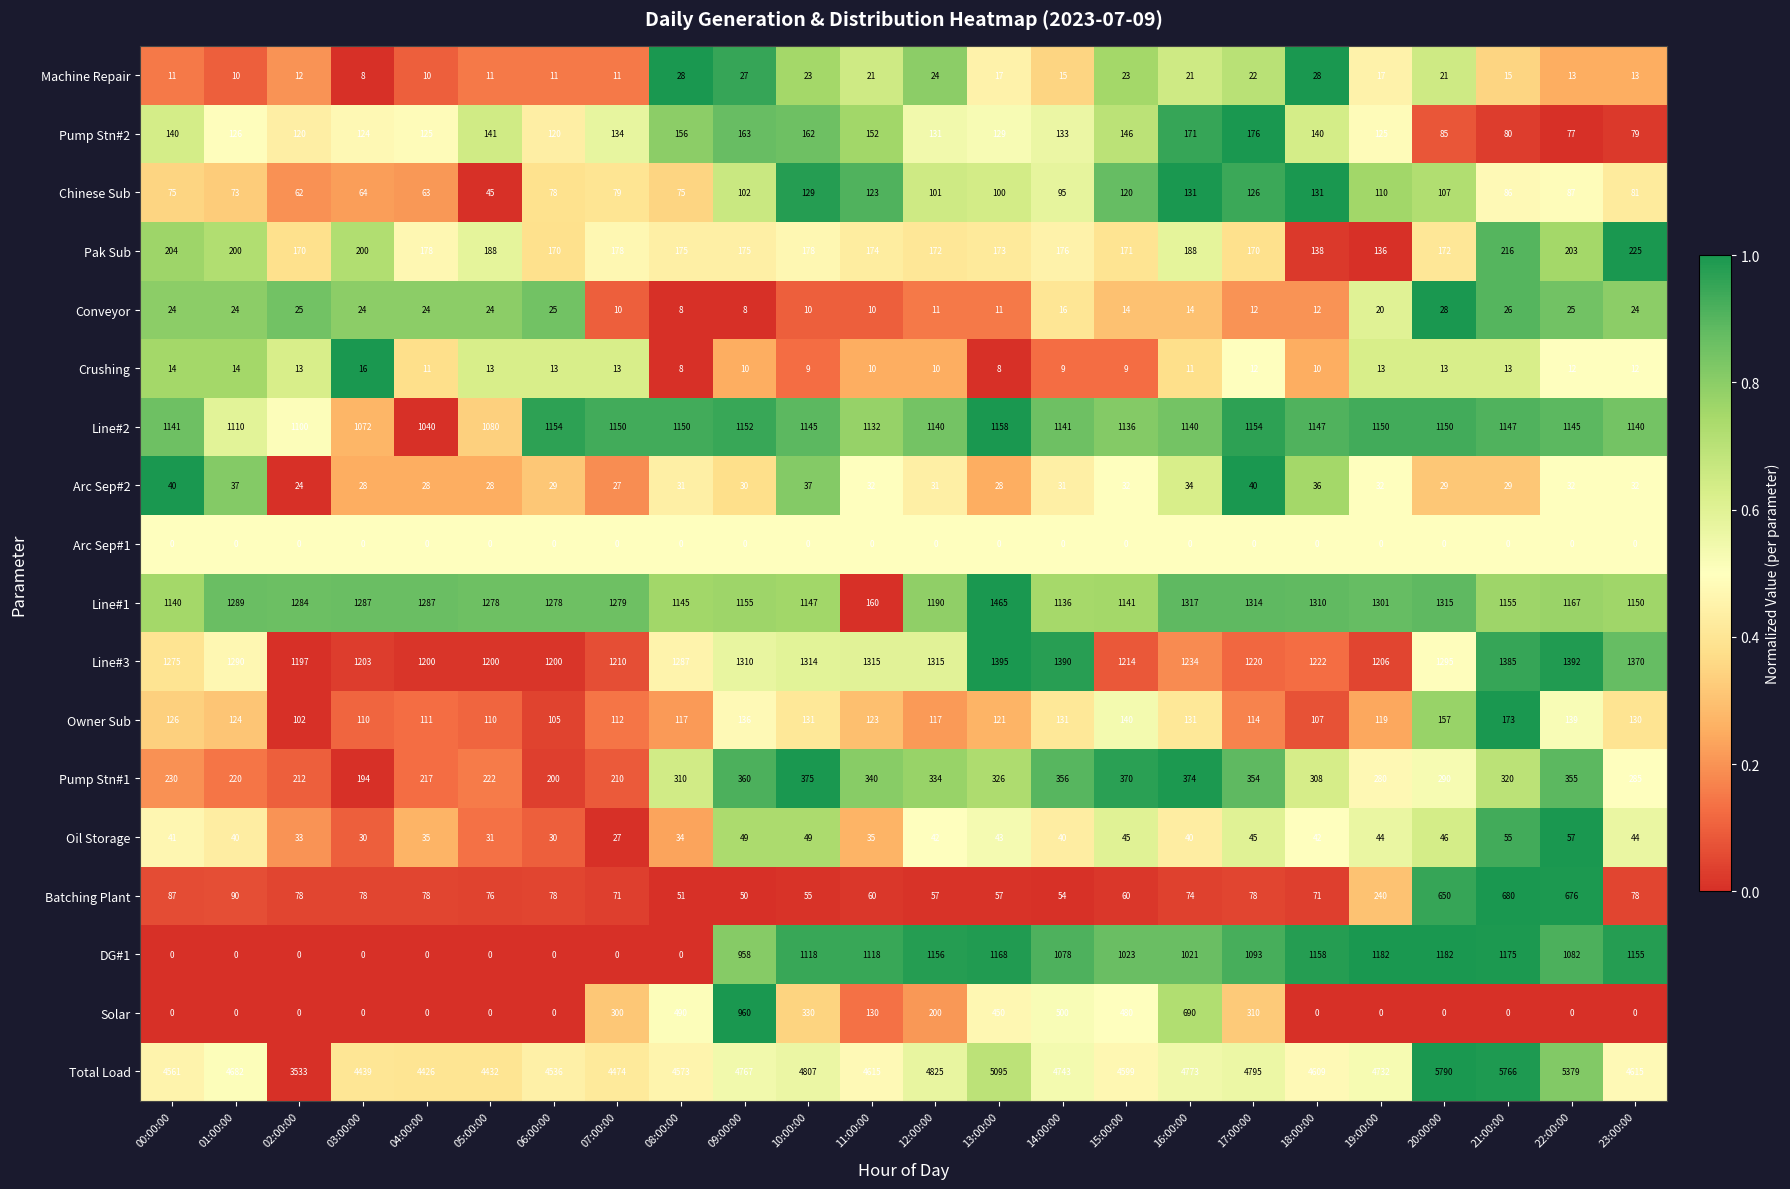

The DG#1 series shows 1082 at 22:00:00. True or false?

True